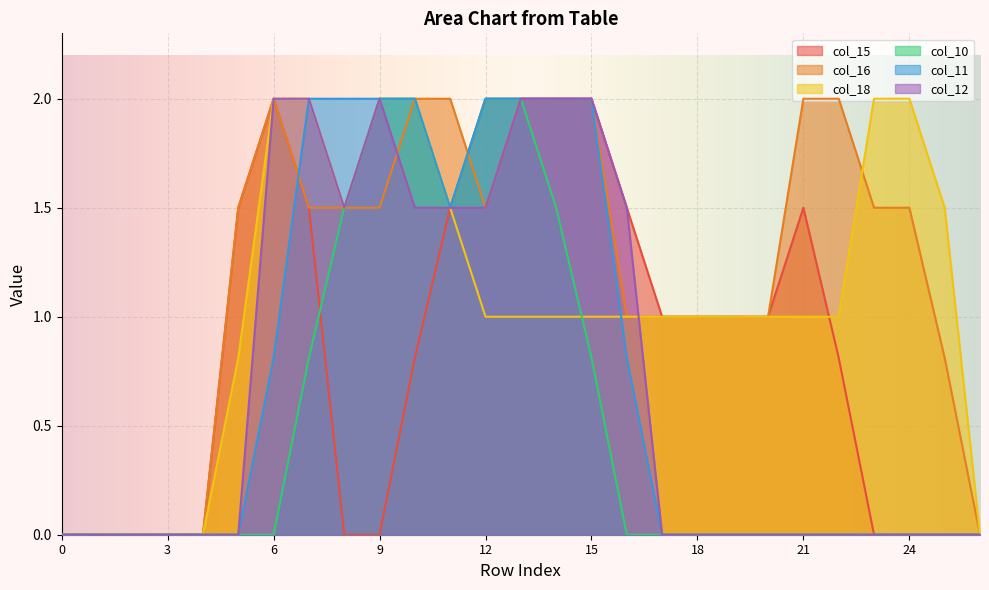

How many times do col_18 and col_16 cross each other?

1